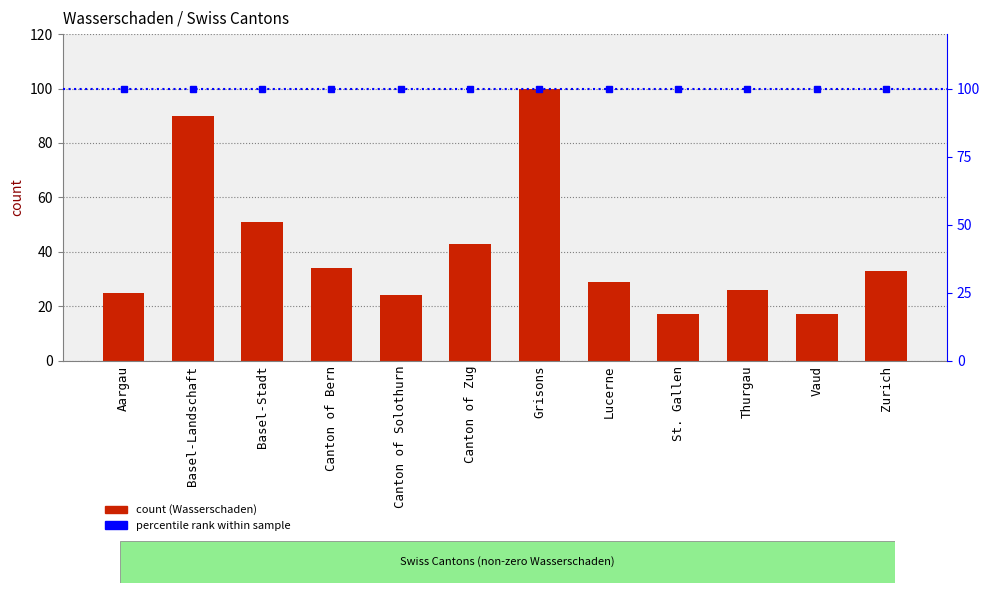

Reading right to left, what are all the values shown in this chart?

Zurich=33	Vaud=17	Thurgau=26	St. Gallen=17	Lucerne=29	Grisons=100	Canton of Zug=43	Canton of Solothurn=24	Canton of Bern=34	Basel-Stadt=51	Basel-Landschaft=90	Aargau=25